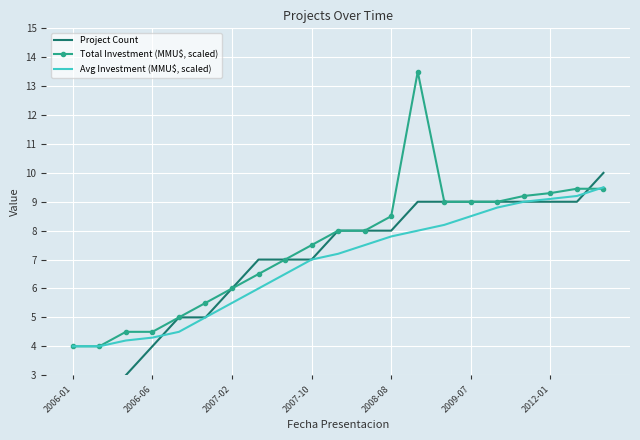

Is it true that Total Investment (MMU$, scaled) equals 12.6 at 2009-07?

False